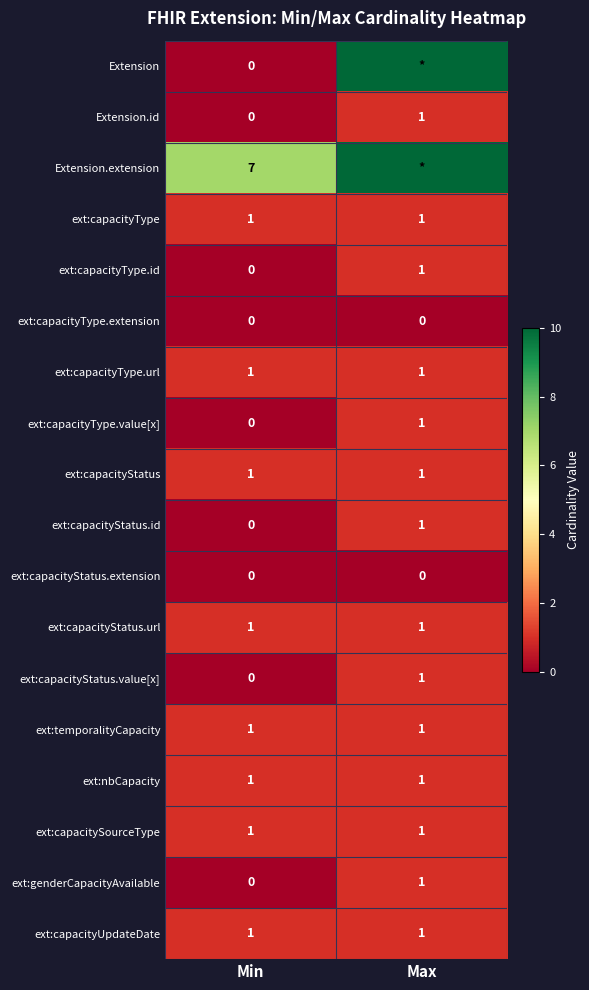

What is the sum of all ext:capacityType.url values?

2